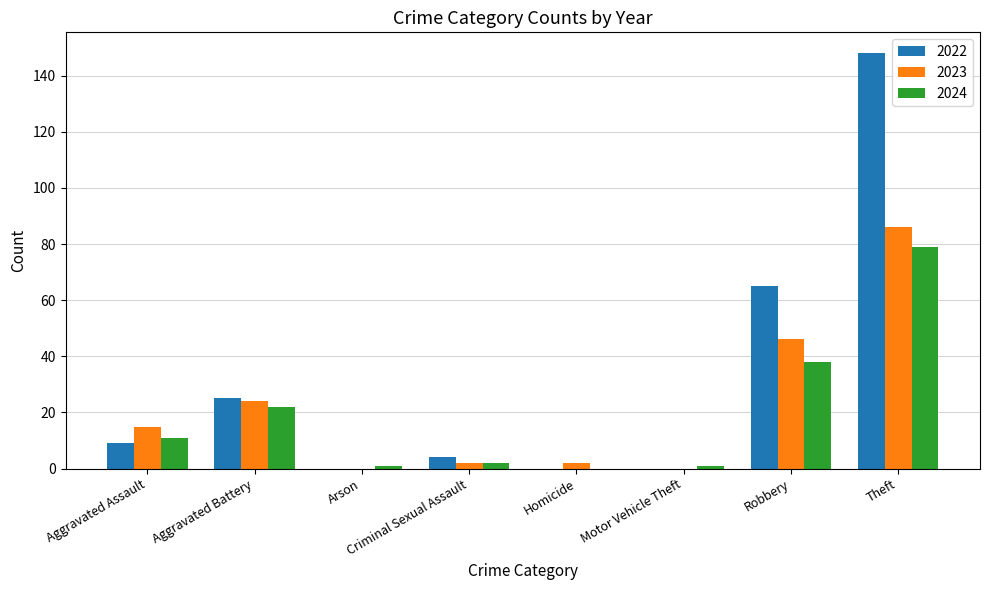

Is it true that 2022 equals 41 at Aggravated Battery?

False